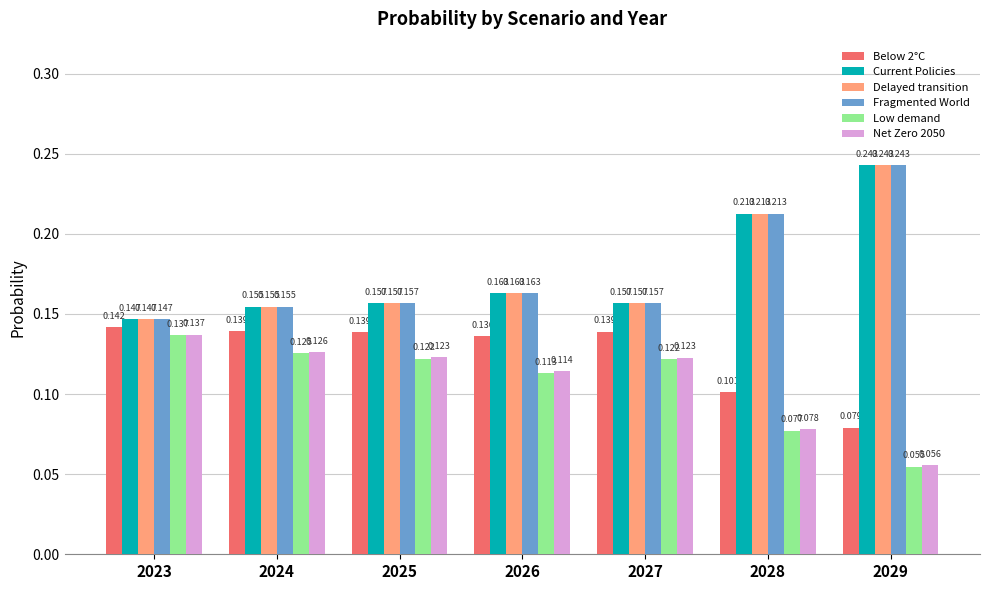

Is the value of Delayed transition at 2028 greater than the value of Fragmented World at 2025?

Yes